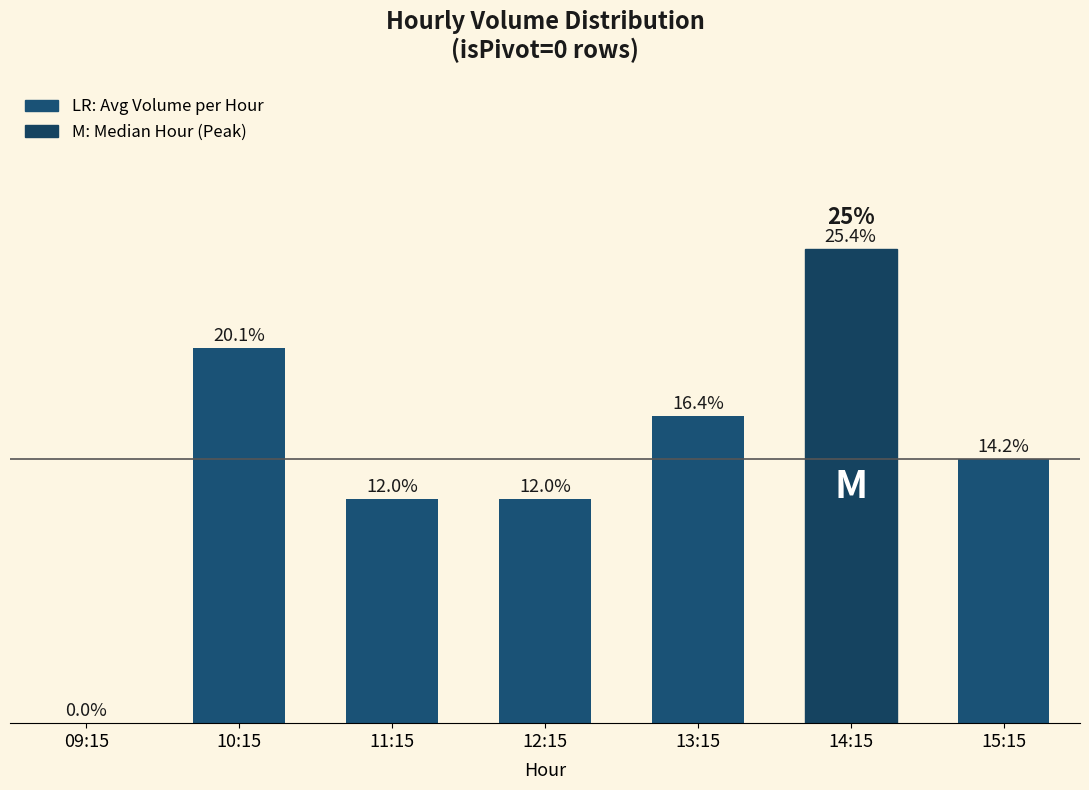

What is the label of the 6th bar from the right?

10:15